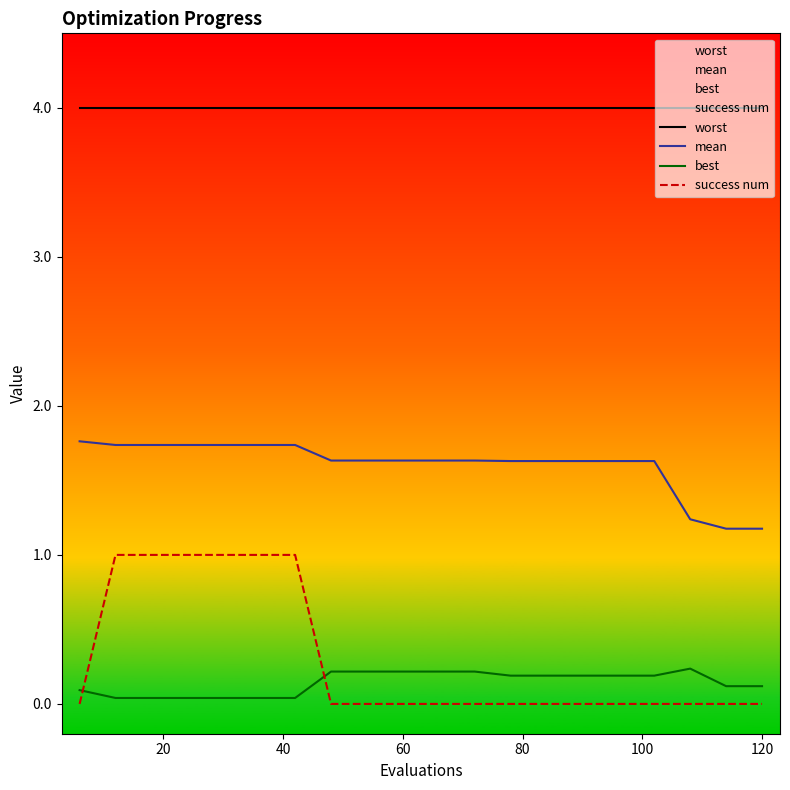

List the series in order of their peak value, highest first.

worst, mean, success num, best